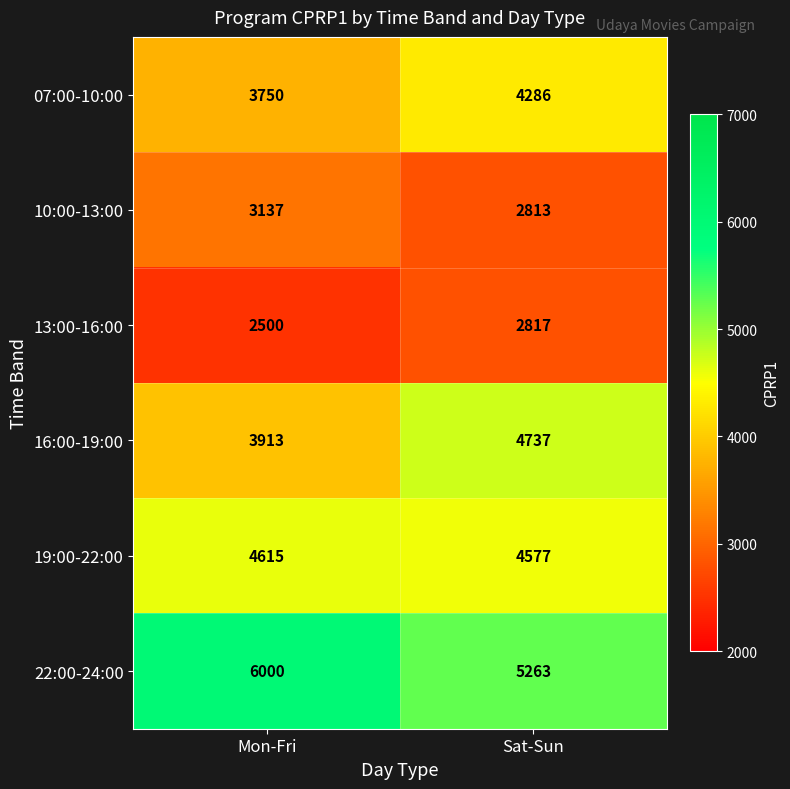

What is the average value of the 19:00-22:00 series?

4596